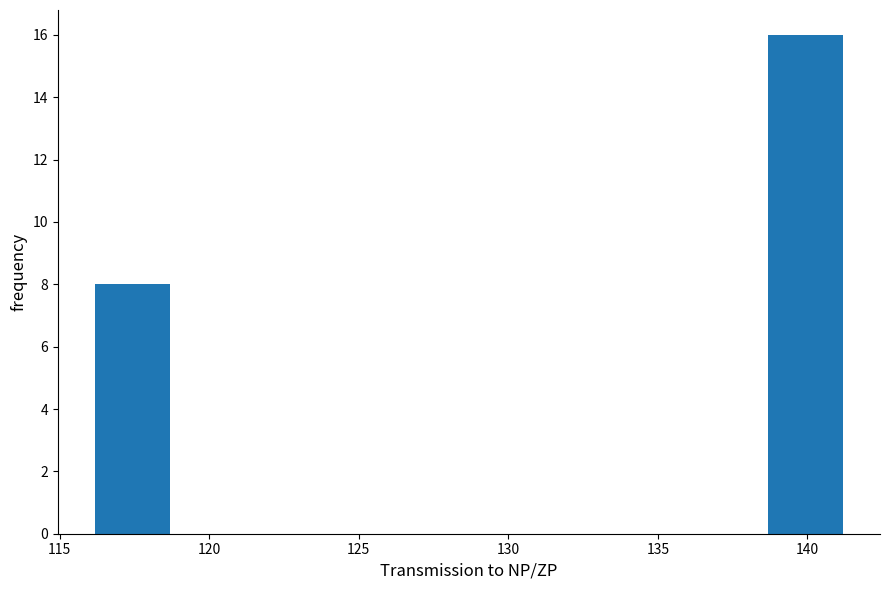

Reading left to right, list every bar in this chart as the range it spans on the x-axis followed by its height. Neither the bar edges nor the heights are printed on the chart, so give them approximately, as read against the axes.

116.0 to 118.5: 8
118.5 to 121.0: 0
121.0 to 123.5: 0
123.5 to 126.0: 0
126.0 to 128.5: 0
128.5 to 131.0: 0
131.0 to 133.5: 0
133.5 to 136.0: 0
136.0 to 138.5: 0
138.5 to 141.0: 16